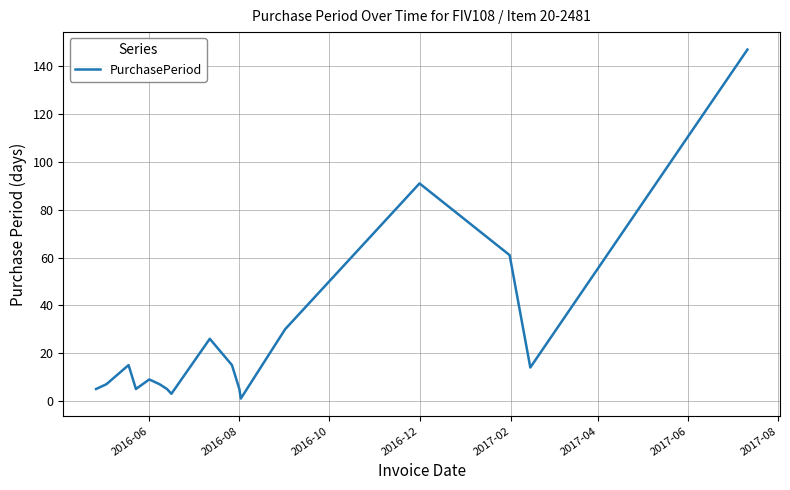

What is the maximum value shown in the chart?

147